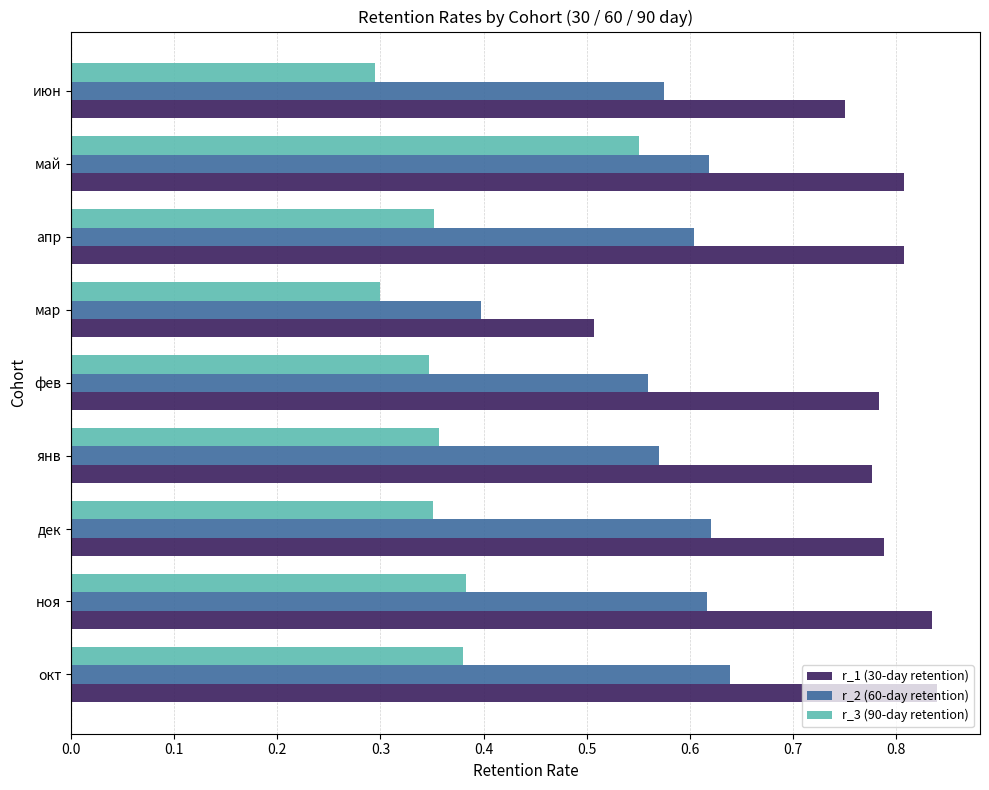

Which series has the largest range (max minus min)?

r_1 (30-day retention)